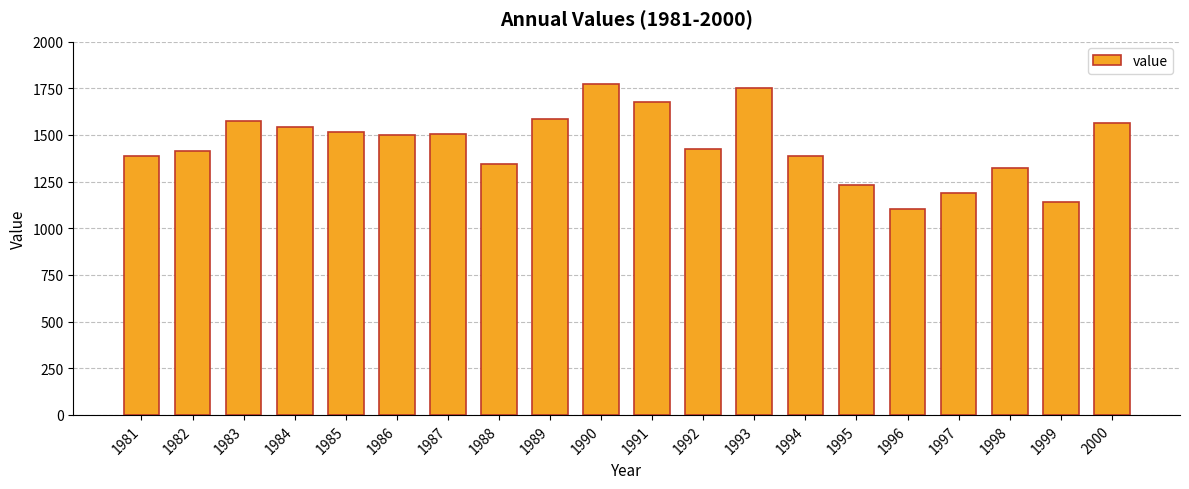

What is the difference between the values at 1993 and 1987?

247